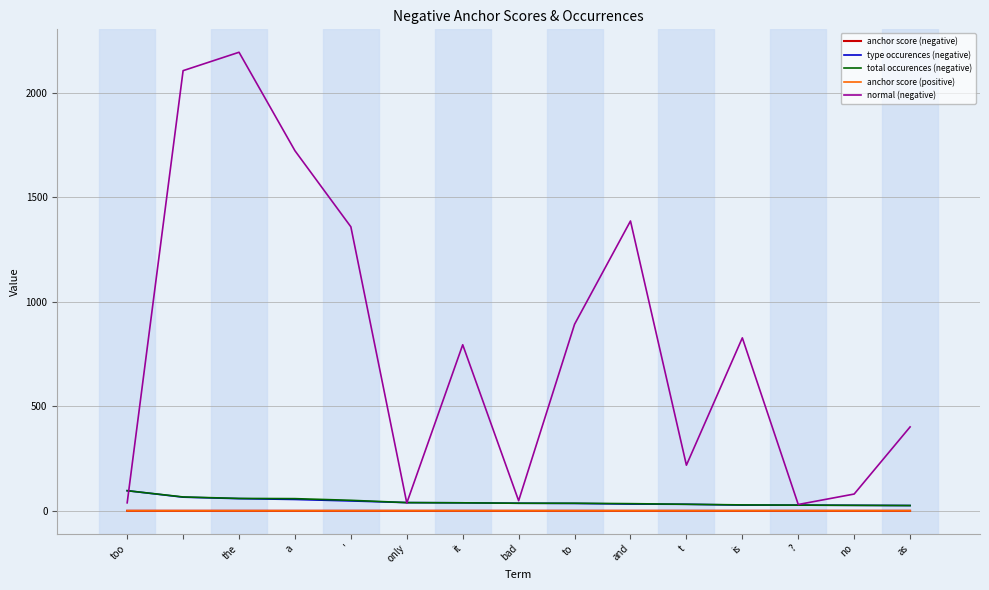

Which series has the widest spread of values?

normal (negative)